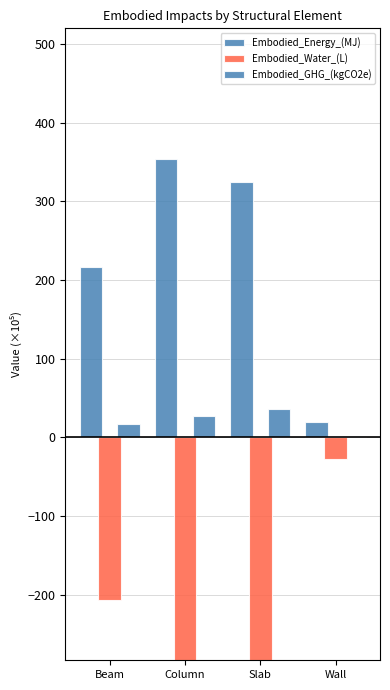

What is the highest value of the Embodied_GHG_(kgCO2e) series?

36.1